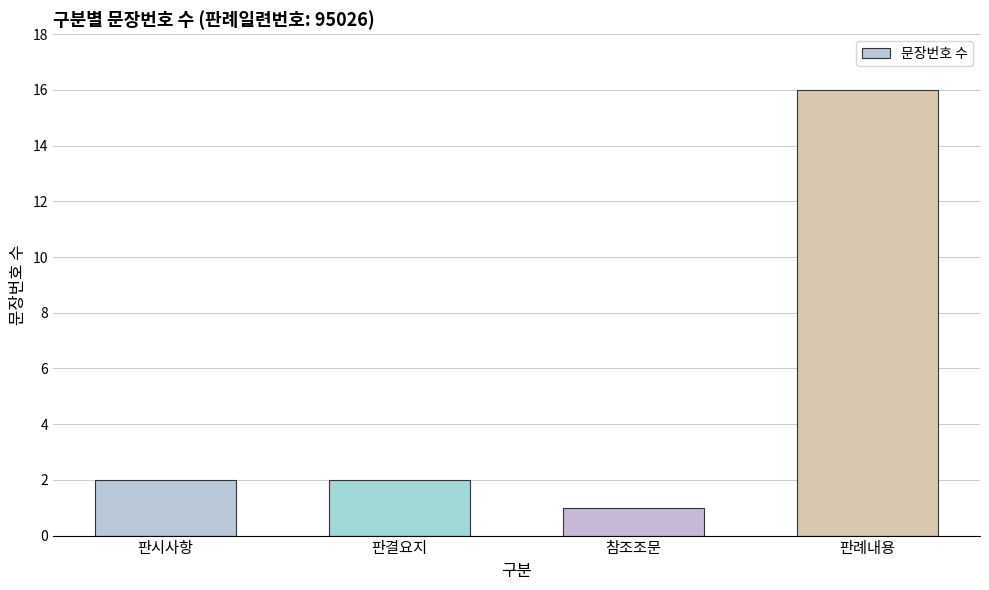

How many distinct data groups are displayed?

1